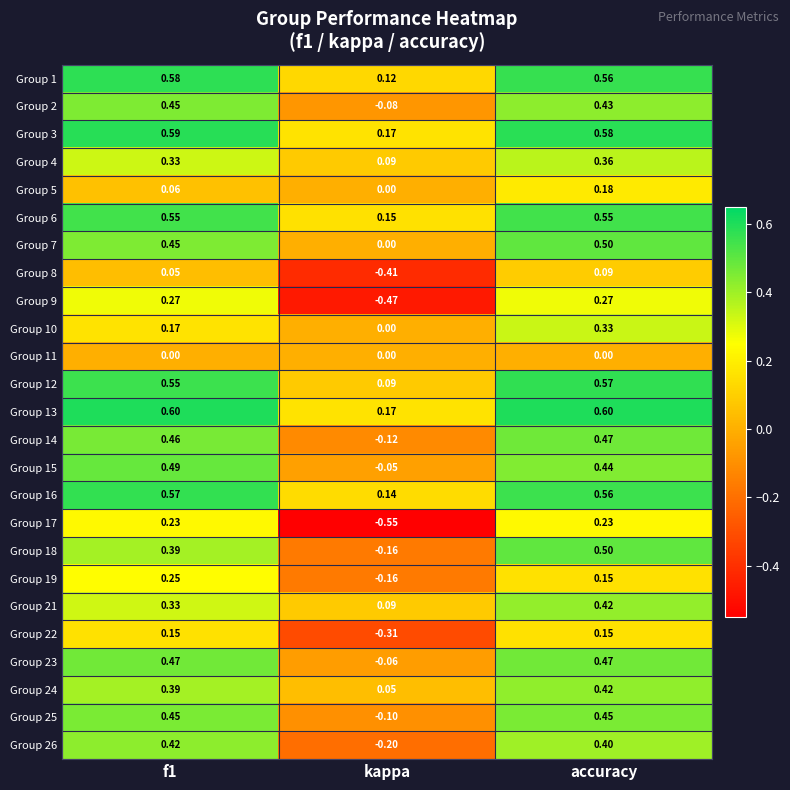

Which category has the lowest value across all series?

kappa